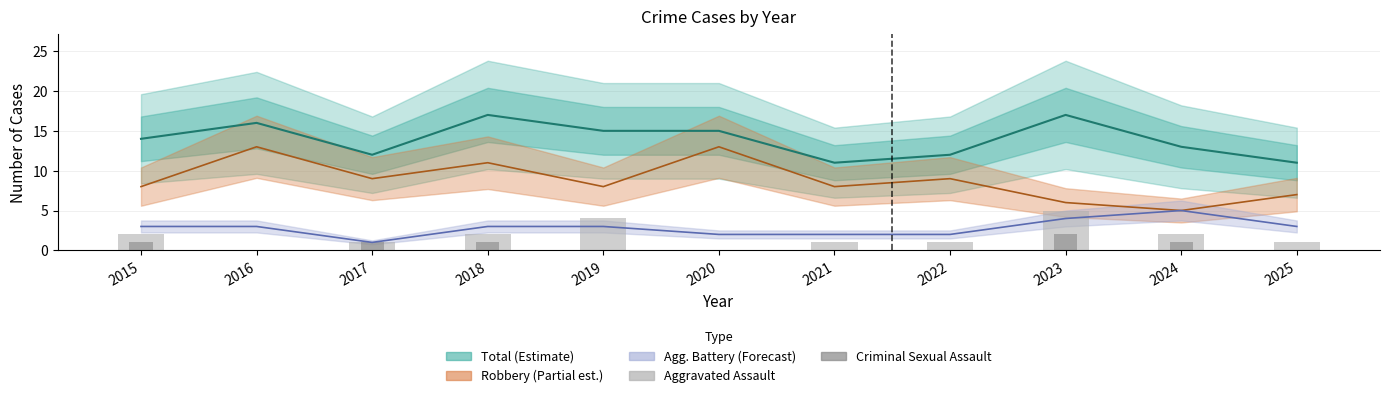

Where is Robbery nearest to the value 9?

2017